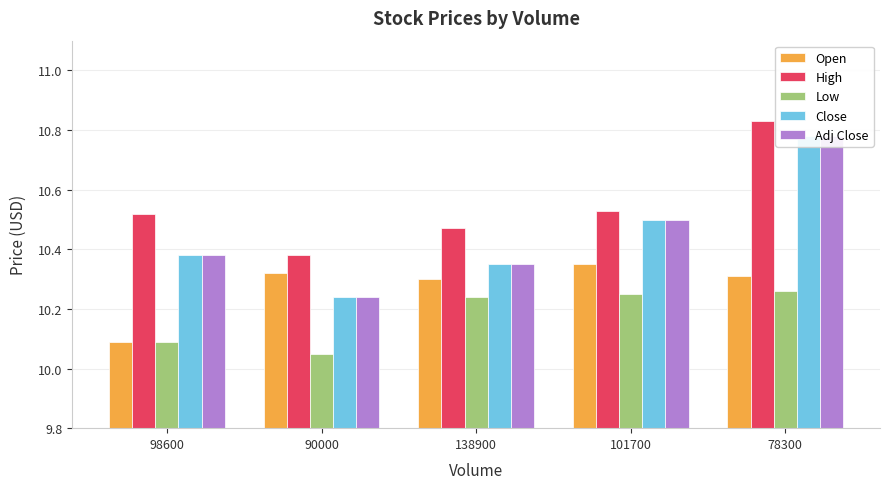

True or false: Close has a value of 10.8 at 78300.

True